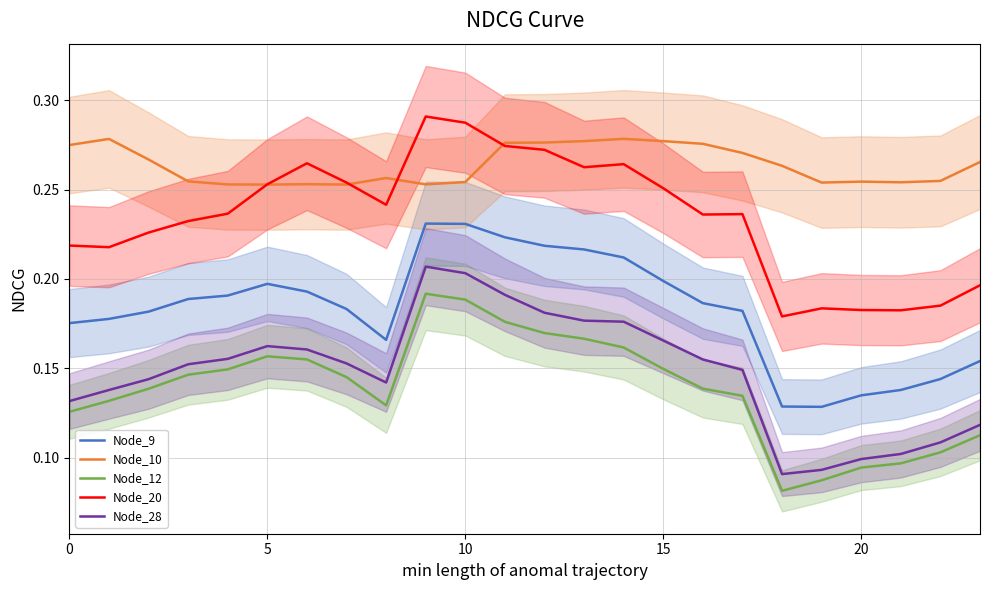

True or false: Node_9 and Node_10 intersect in this chart.

False